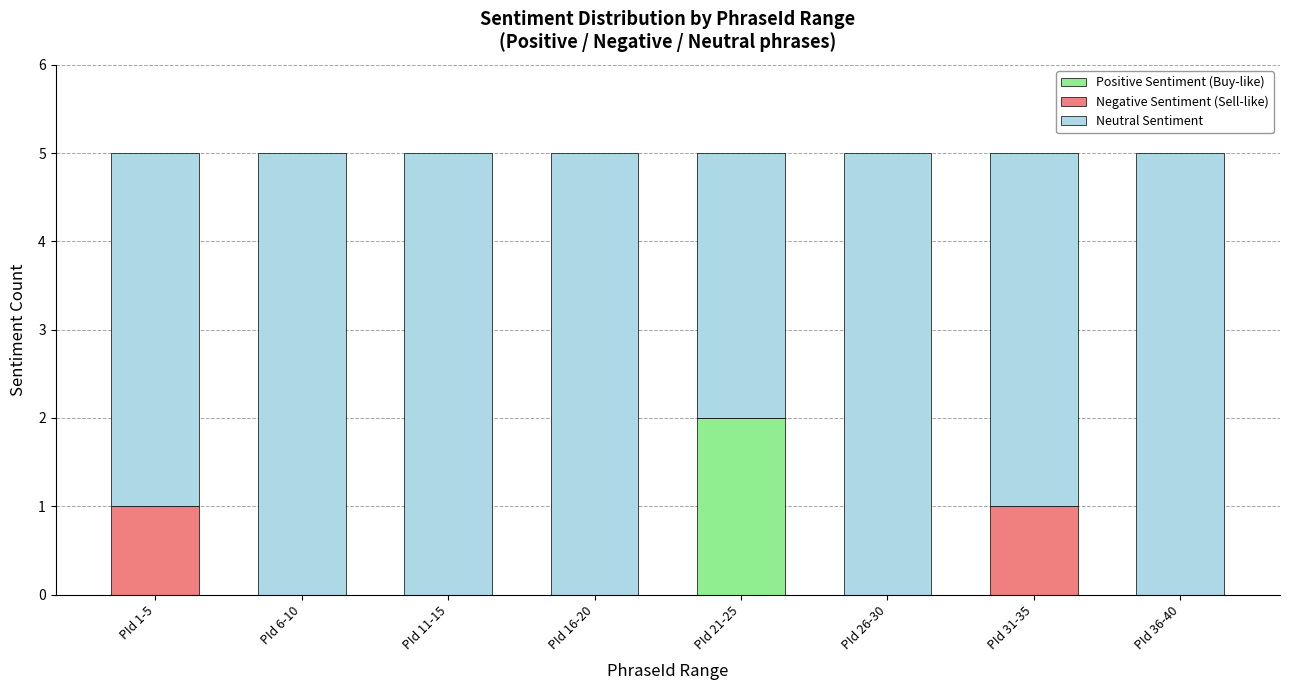

Reading left to right, list the values for the Positive Sentiment (Buy-like) series.

PId 1-5=0	PId 6-10=0	PId 11-15=0	PId 16-20=0	PId 21-25=2	PId 26-30=0	PId 31-35=0	PId 36-40=0